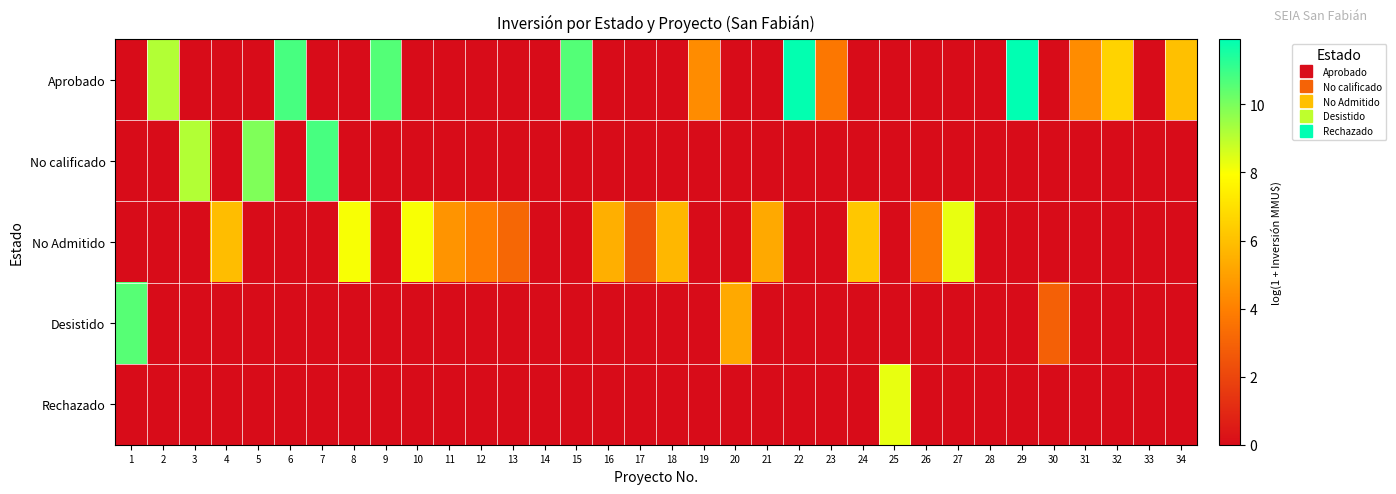

How many data points does each series have?

34